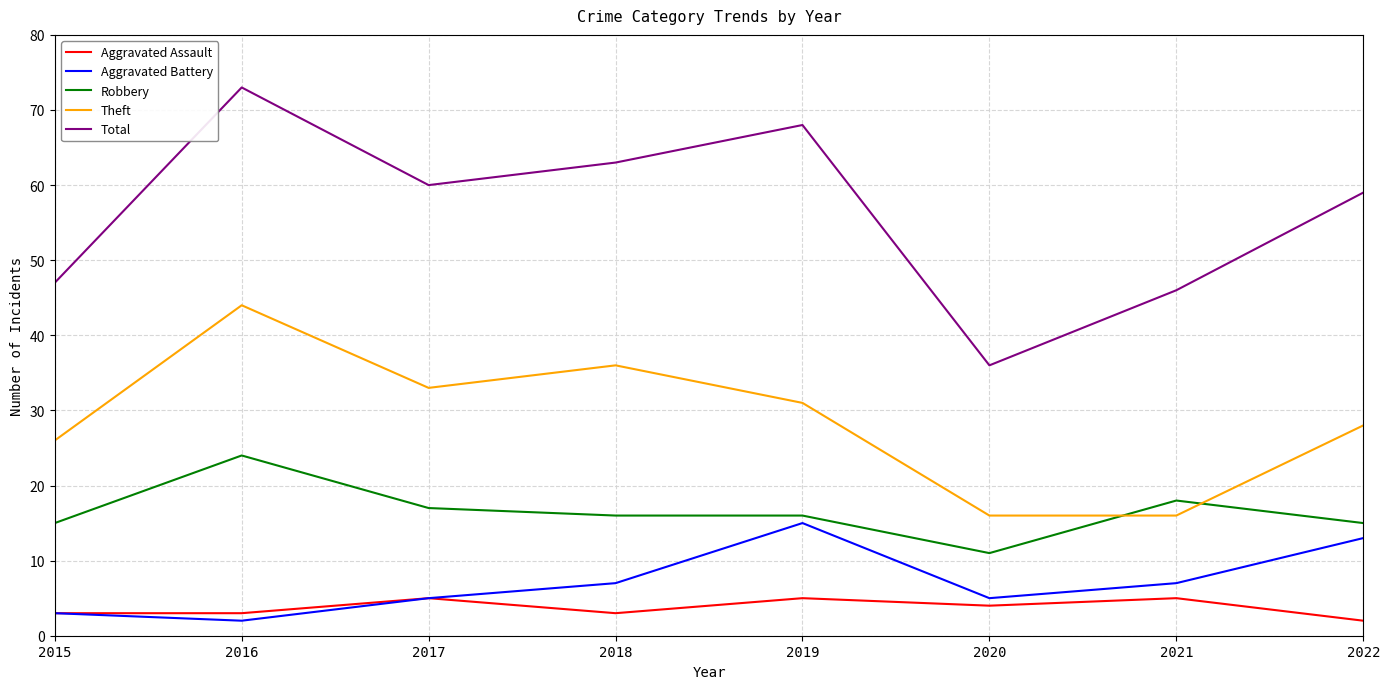

What is the sum of all Theft values?

230